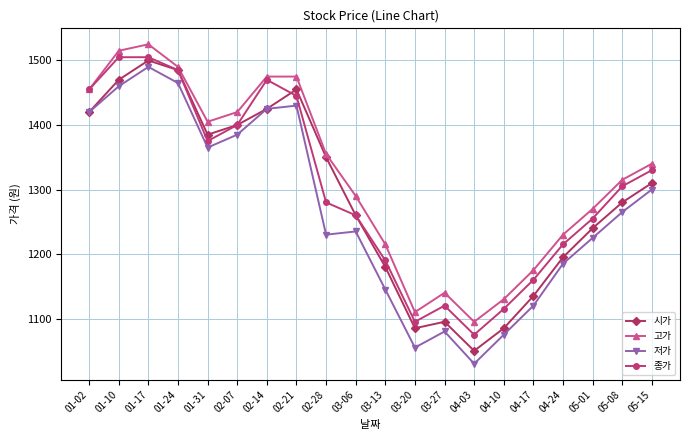

True or false: 시가 has more than 0 points higher than both neighbors.

True